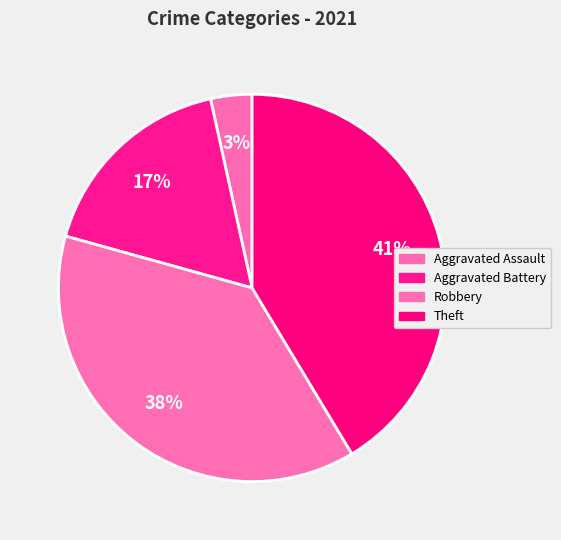

Does any single category account for the majority?

No